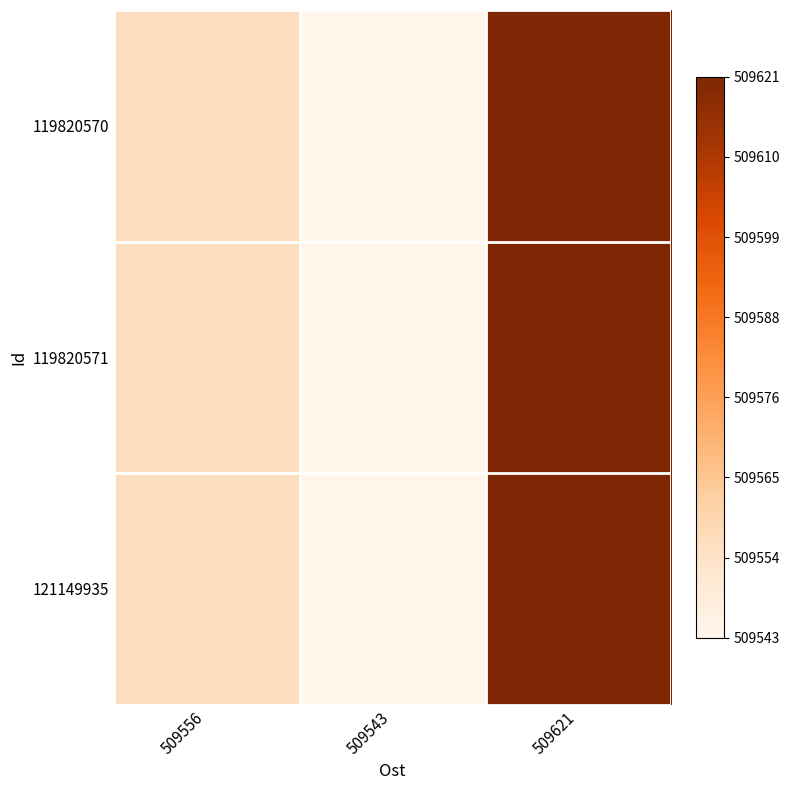

At which category does the chart reach its peak across all series?

509621